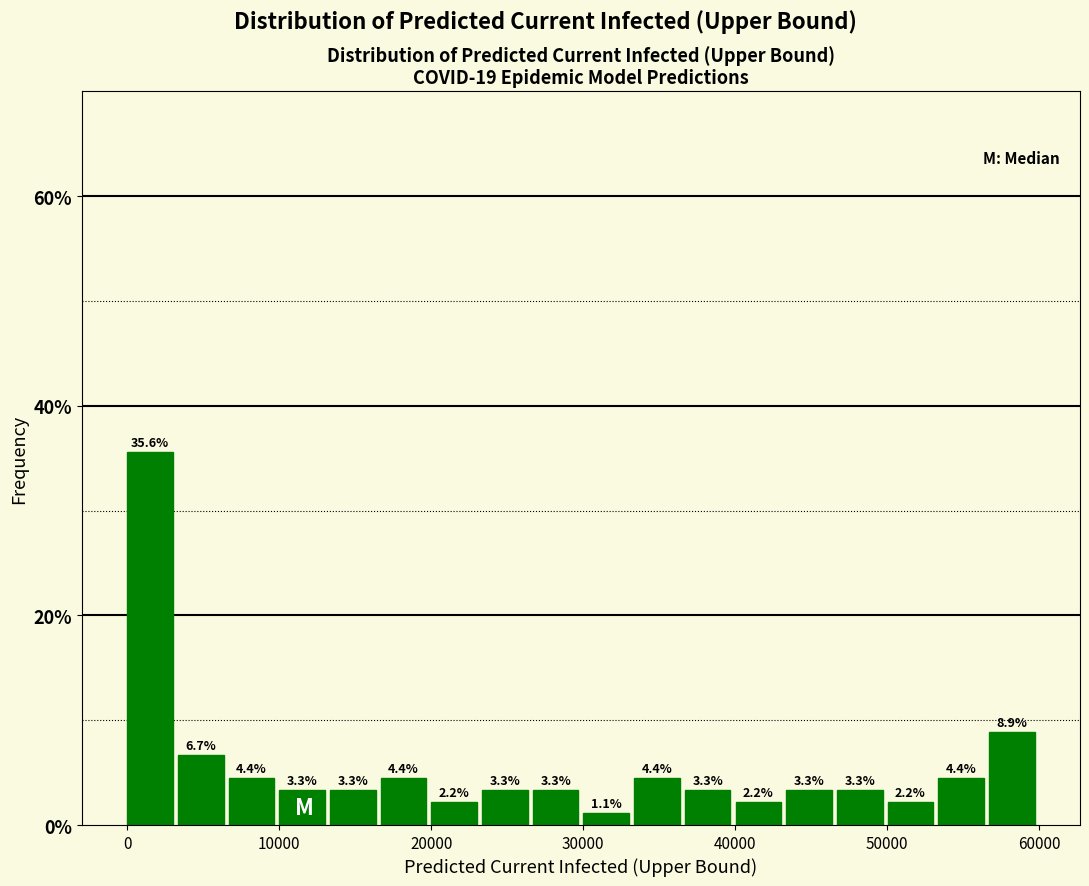

Around what value on the x-axis is the tallest bar? Give the approximate position of its centre, as read against the axis.

2000